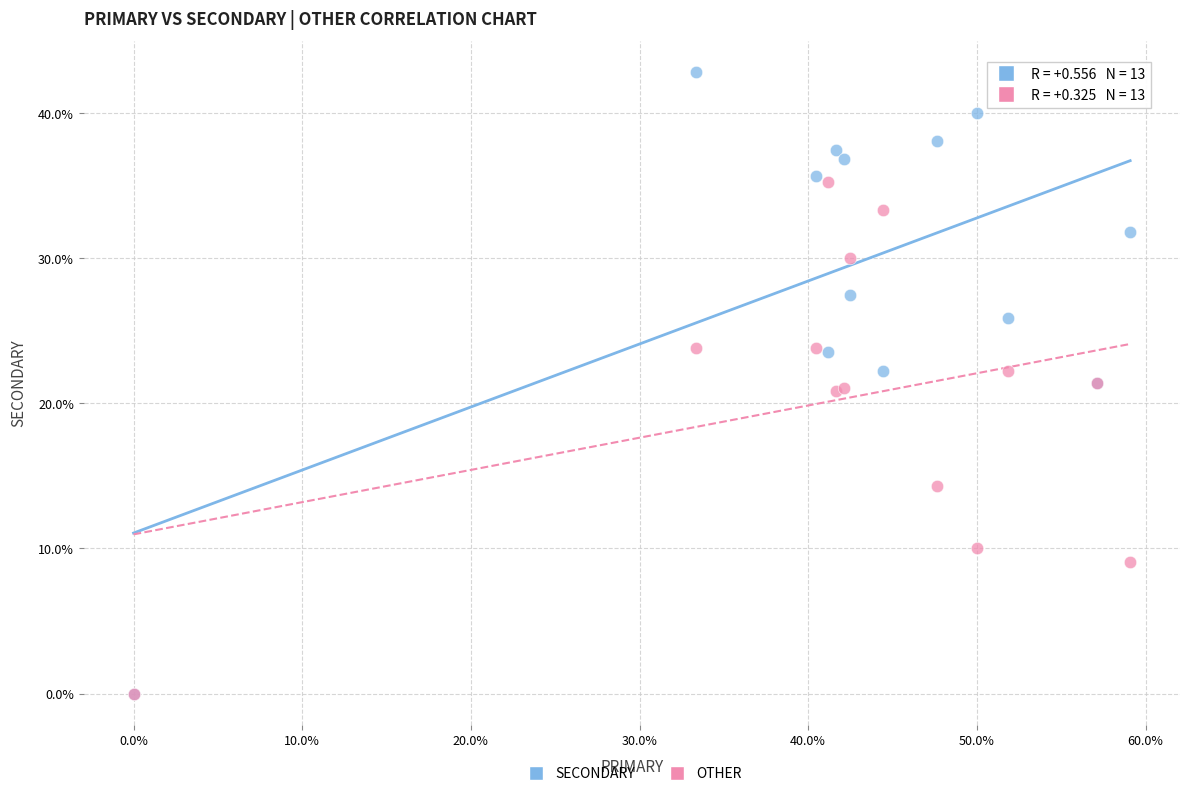

In the OTHER series, what Y value is closest to 17?

14.3